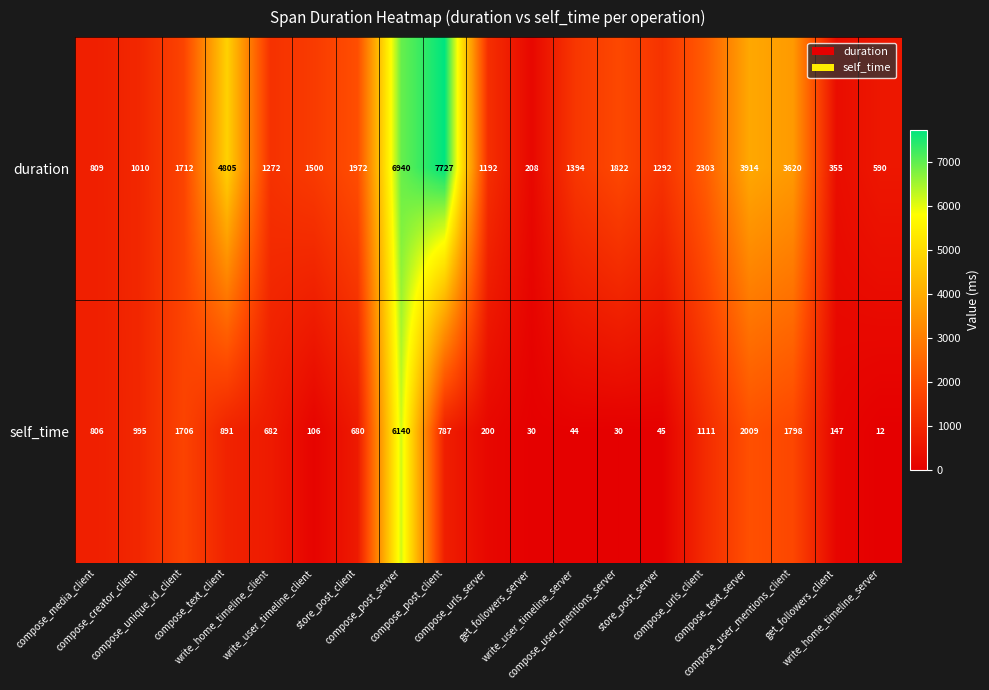

What is the sum of all duration values?

44437